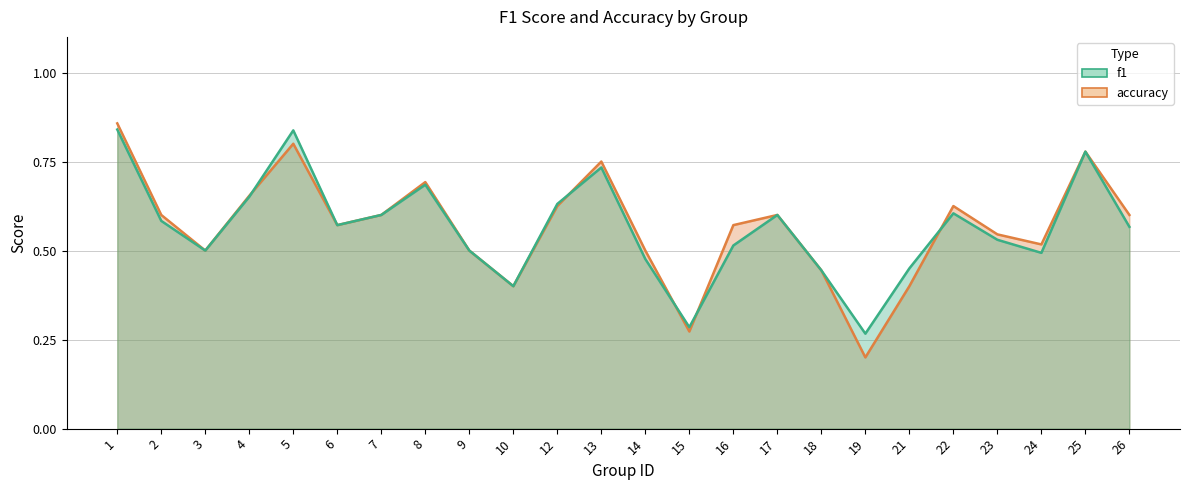

Which has a higher value, 18 or 12?

12